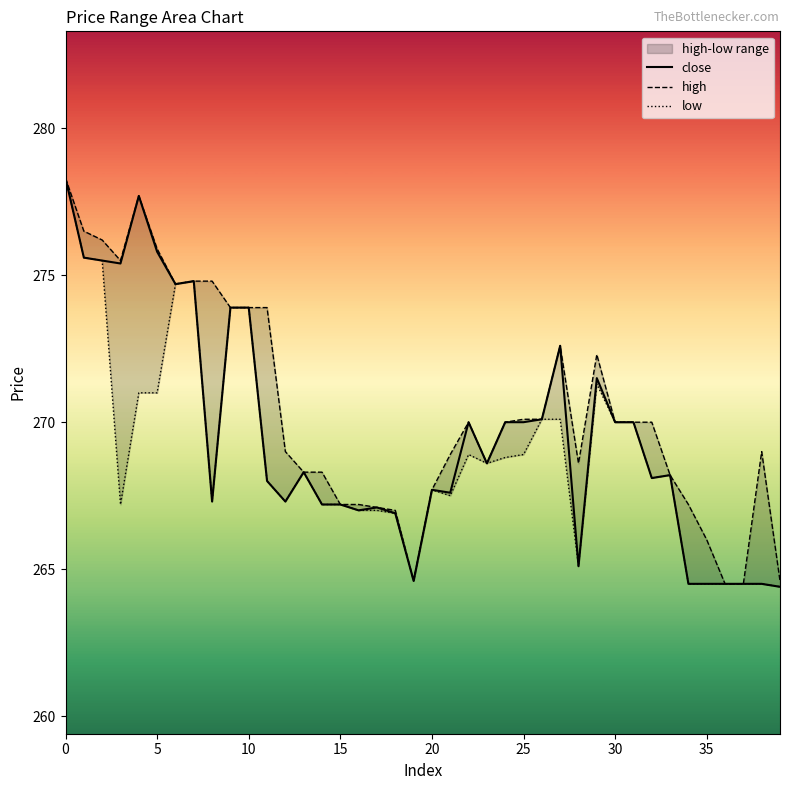

How many lines are shown in the chart?

3